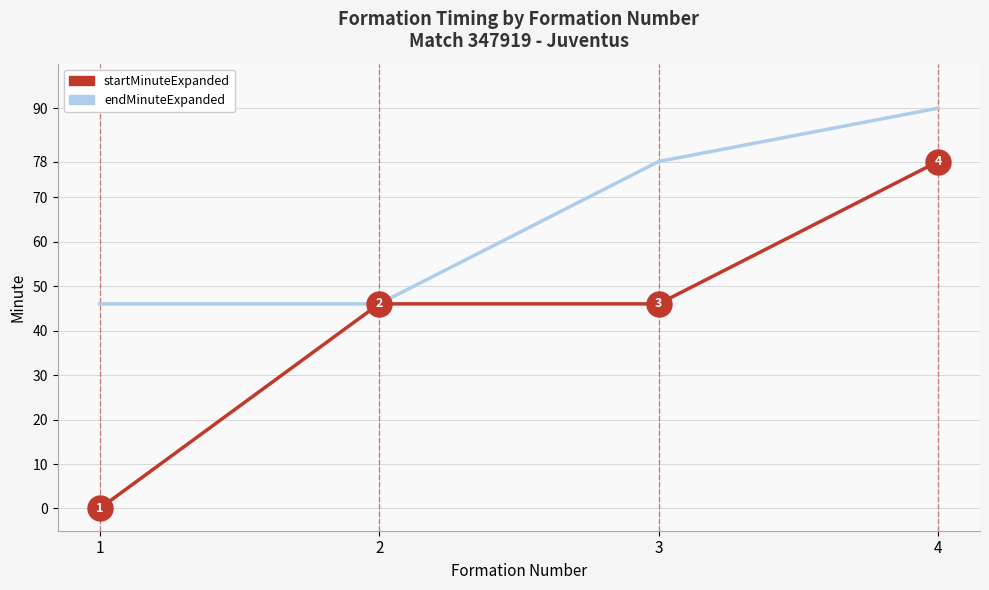

Read the endMinuteExpanded value at 2.

46